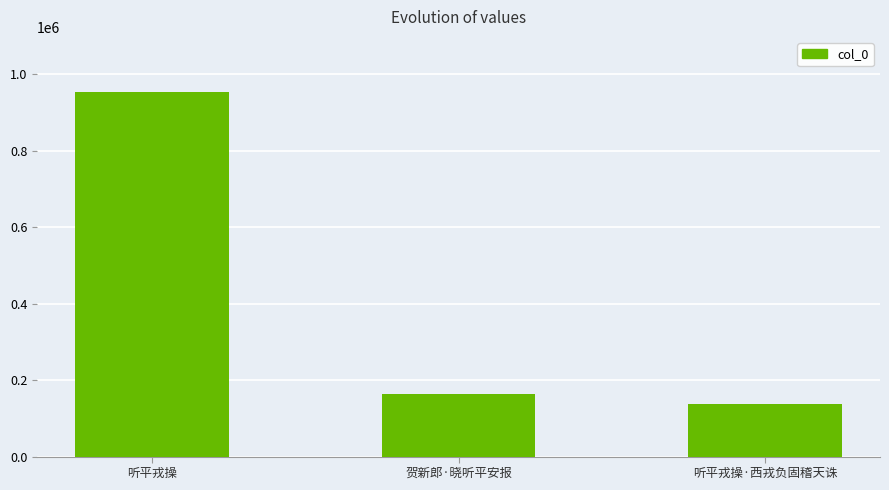

What is the change in value from 听平戎操 to 贺新郎·晓听平安报?

-789852